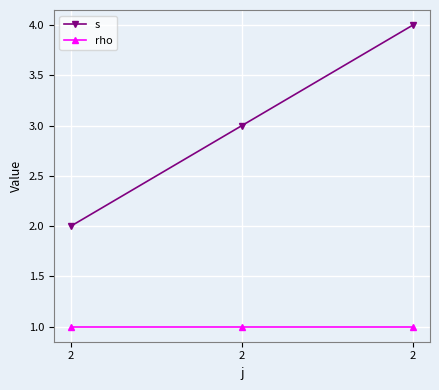

What are all the series names shown in the legend?

s, rho